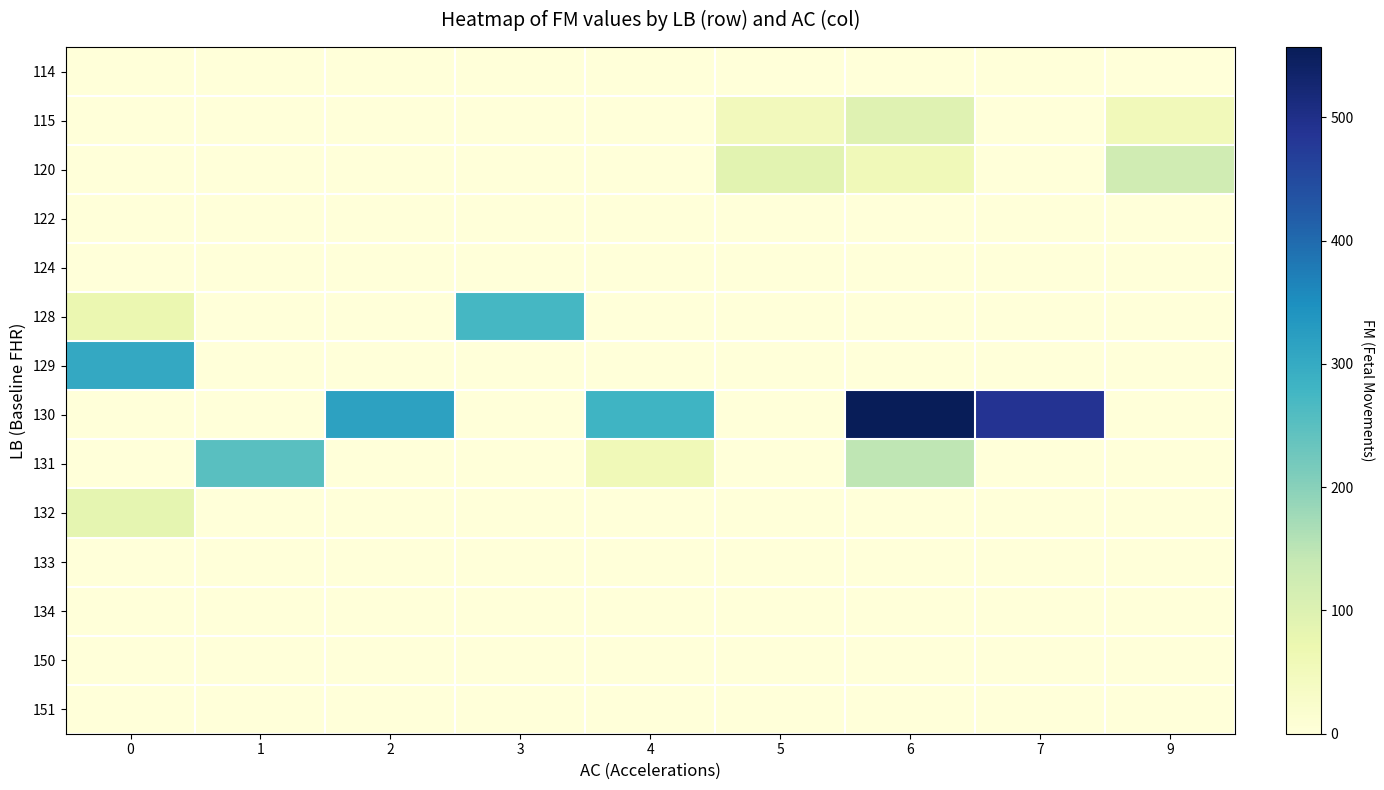

What is the spread (max minus min) of values at 7?

489.0